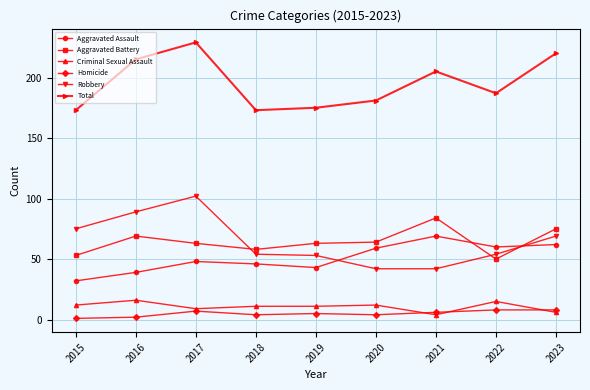

True or false: Criminal Sexual Assault has a value of 11 at 2019.

True